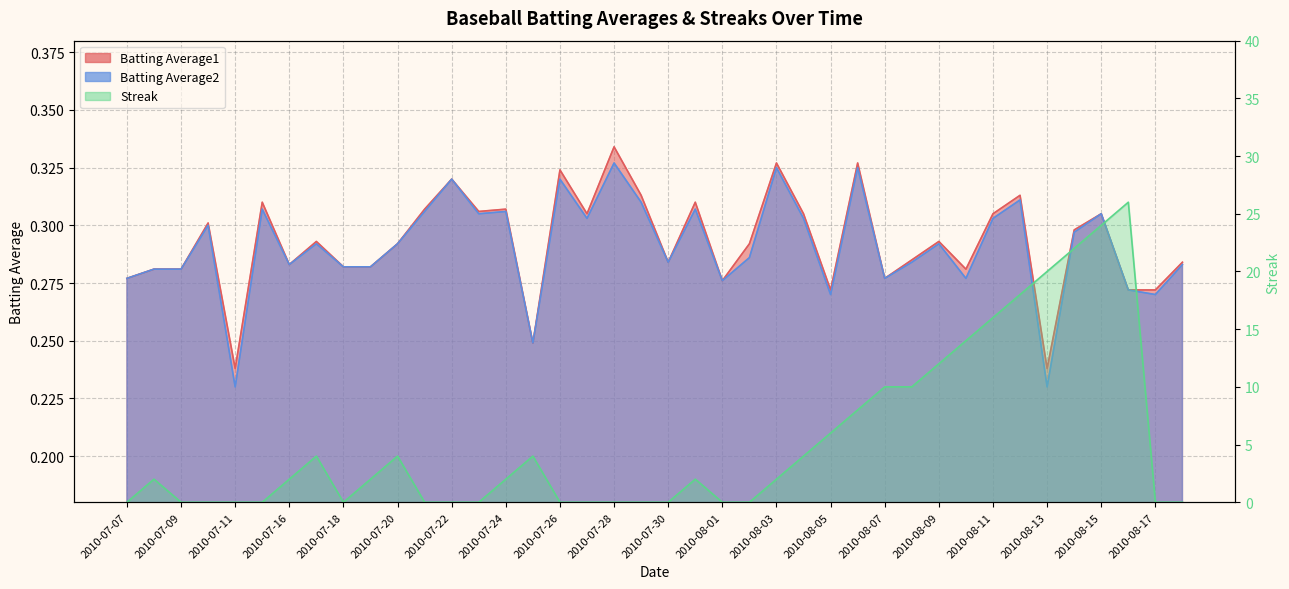

What is the average value of the Batting Average1 series?

0.3